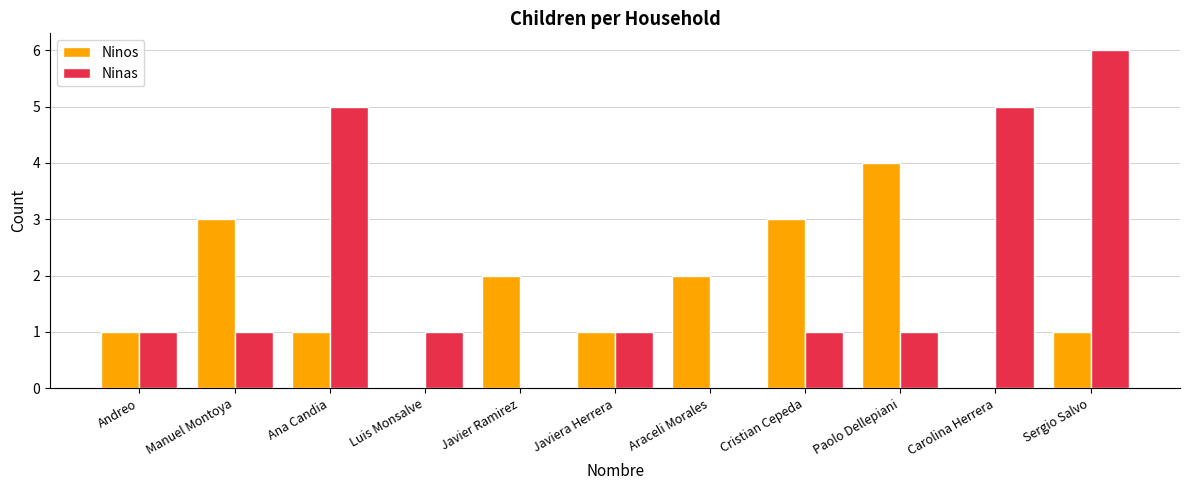

Between Ana Candia and Sergio Salvo, which series saw the biggest shift?

Ninas